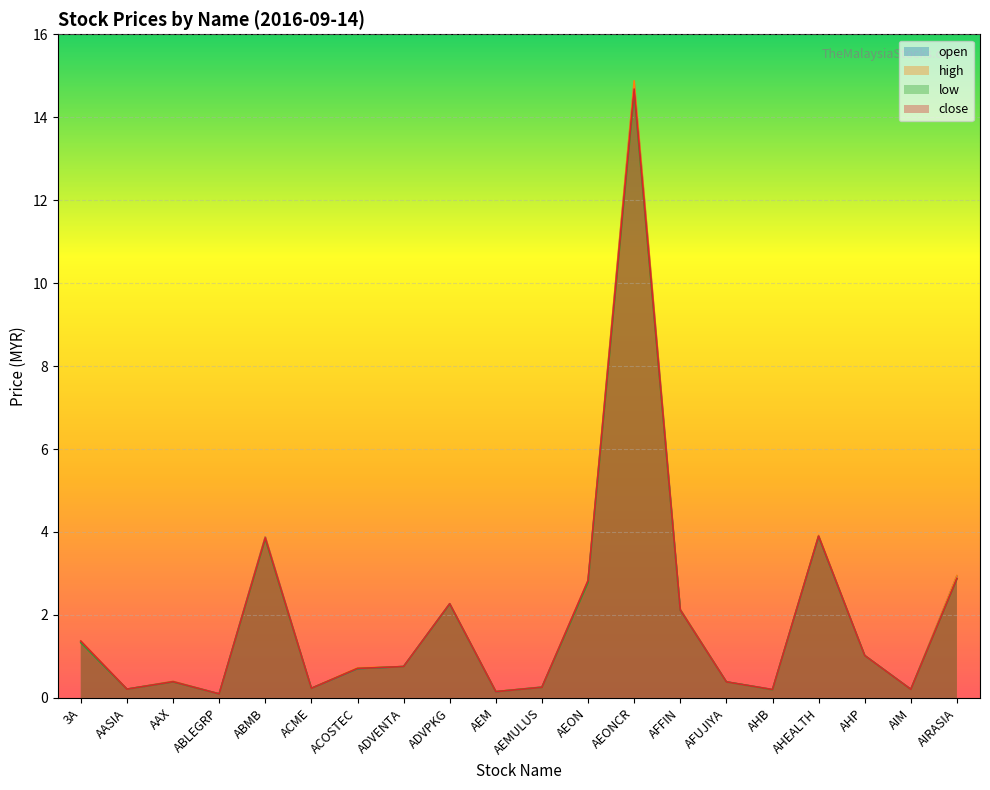

What is the label of the 5th point from the left?

ABMB